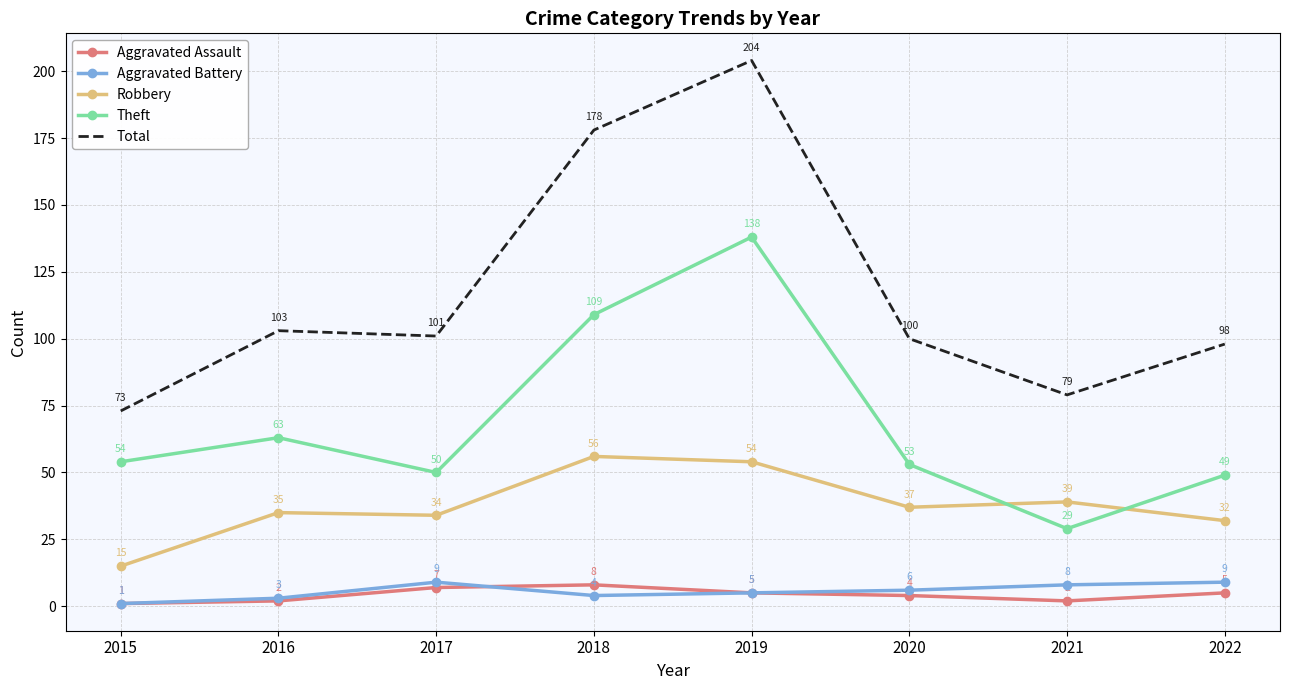

What is the difference between the Theft values at 2016 and 2018?

46